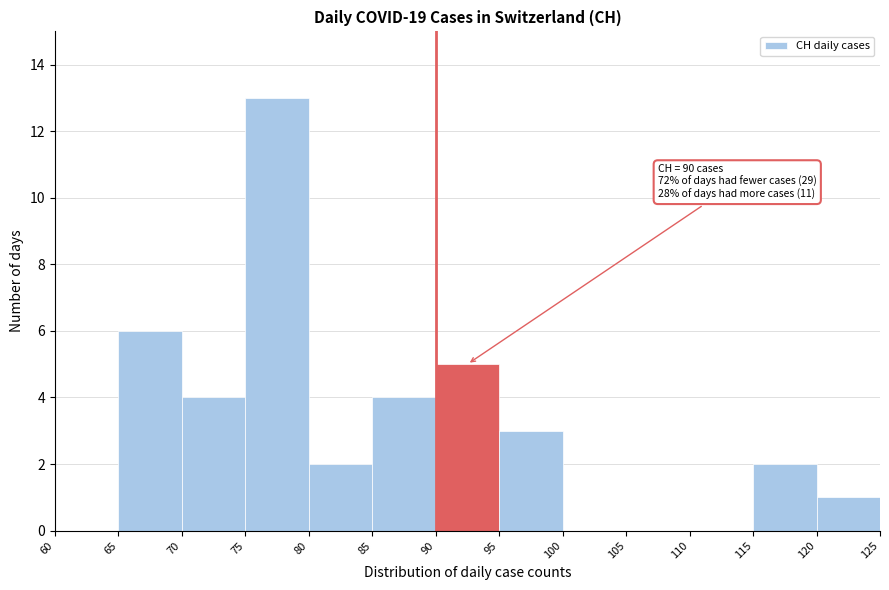

Which range on the x-axis has the tallest bar?

75 to 80